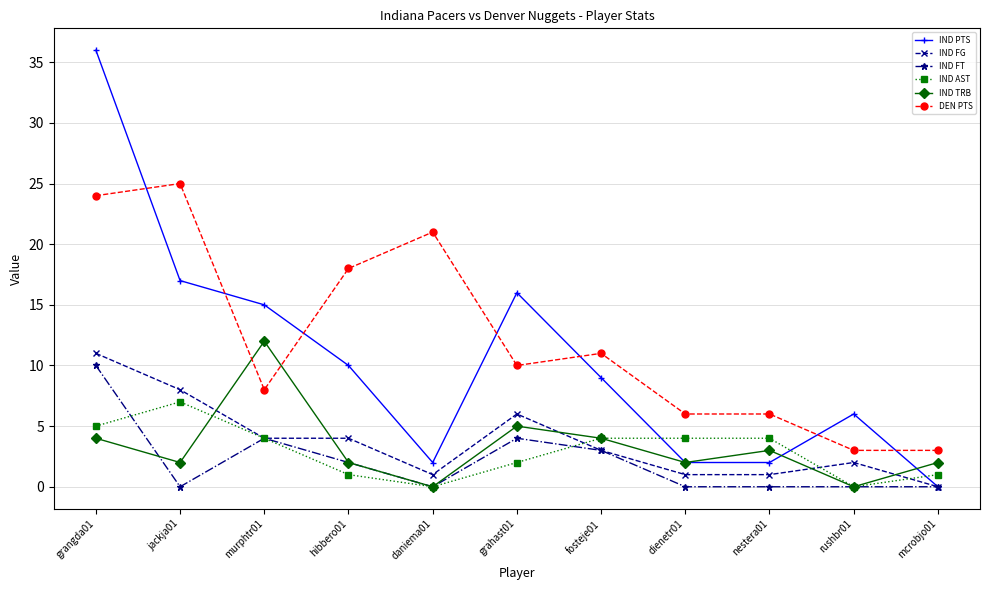

Is it true that IND FT equals -6 at mcrobjo01?

False